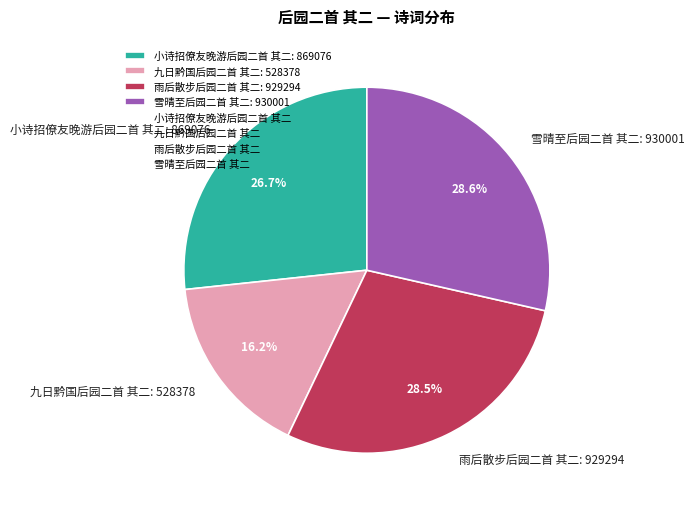

What percentage is NOT represented by 雨后散步后园二首 其二?

71.5%